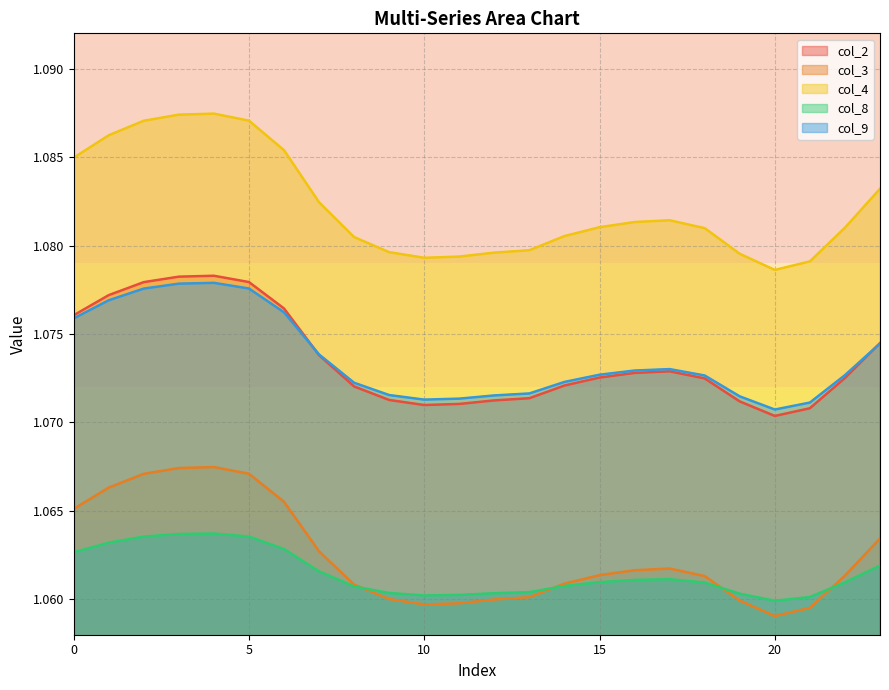

How many lines are shown in the chart?

5